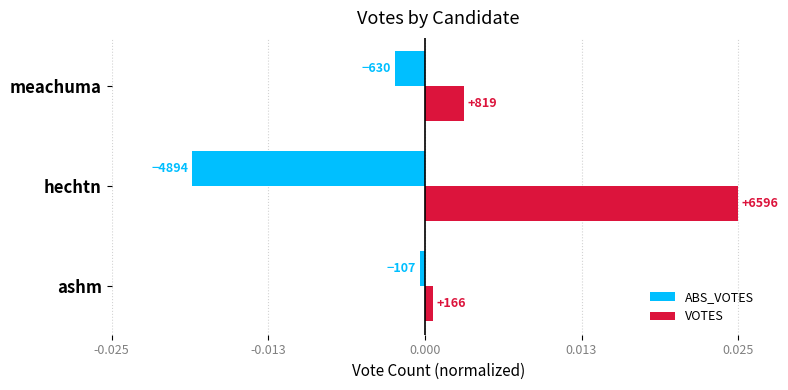

What are all the series names shown in the legend?

ABS_VOTES, VOTES